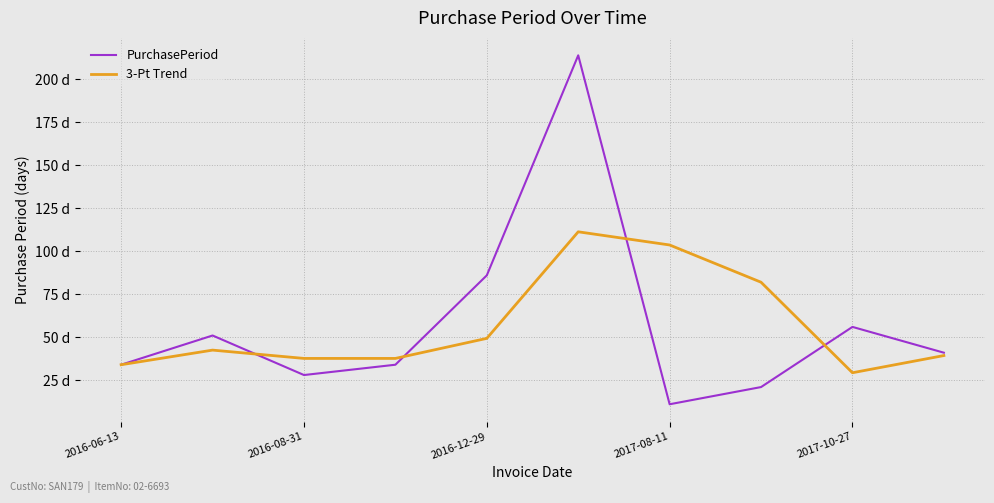

Which label corresponds to the smallest value in the chart?

2017-08-11